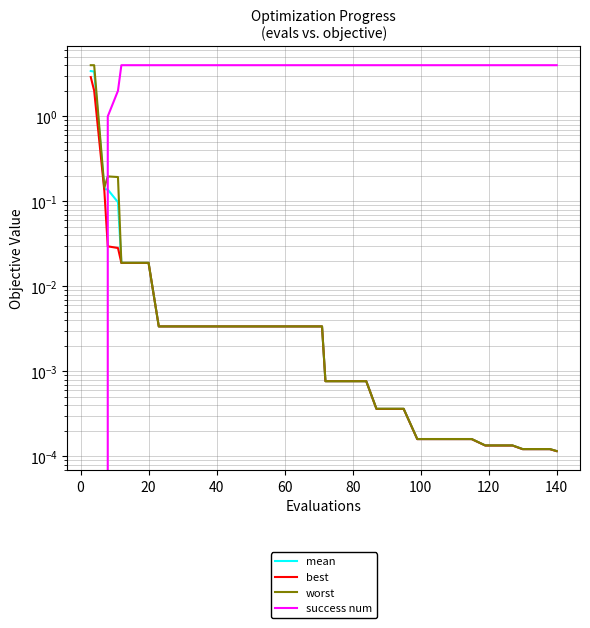

What is the highest value of the best series?

2.9